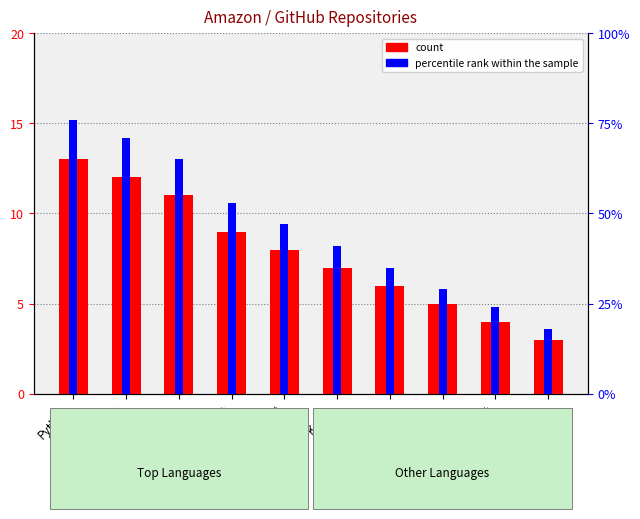

What is the maximum value shown in the chart?

13